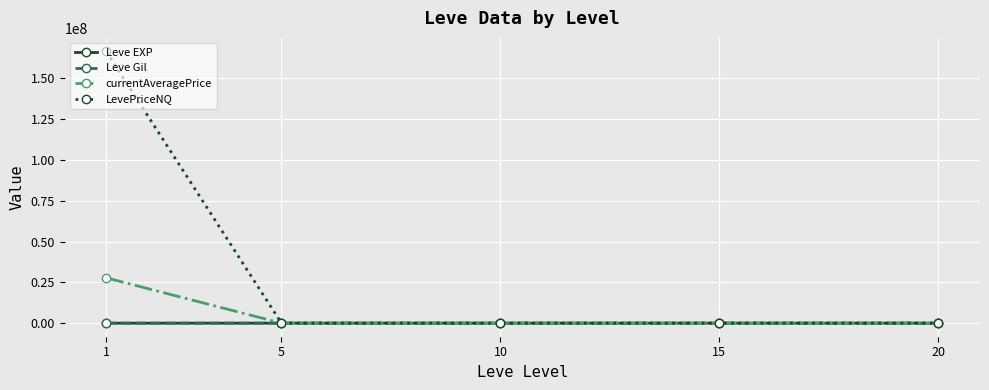

Count the number of categories in the chart.

5